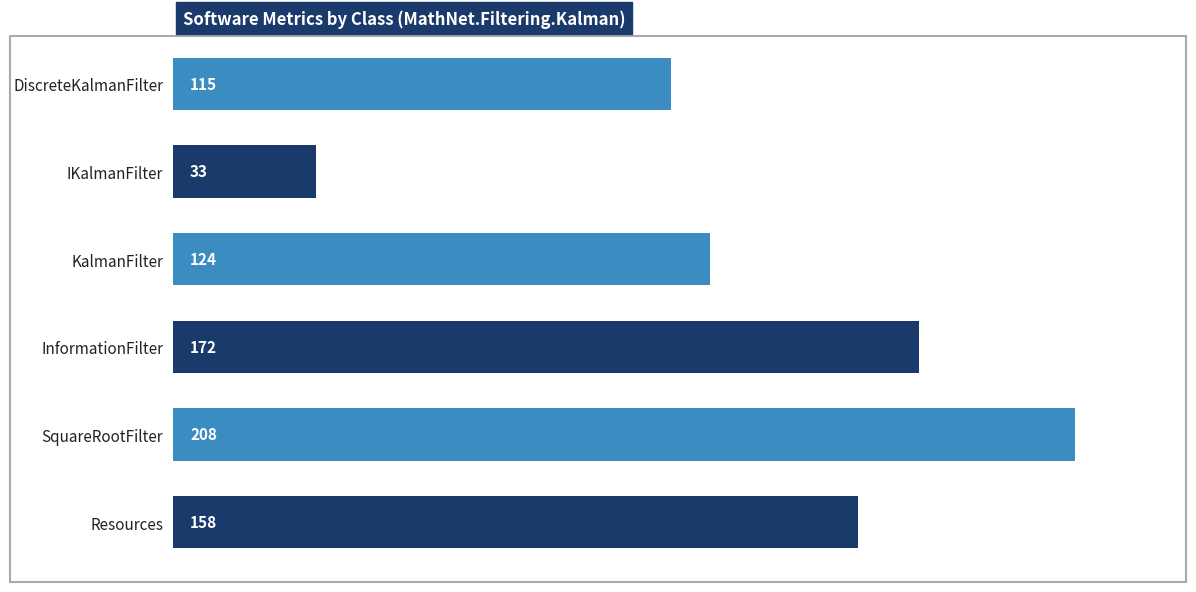

What is the ratio of the value at Resources to the value at InformationFilter?

0.9